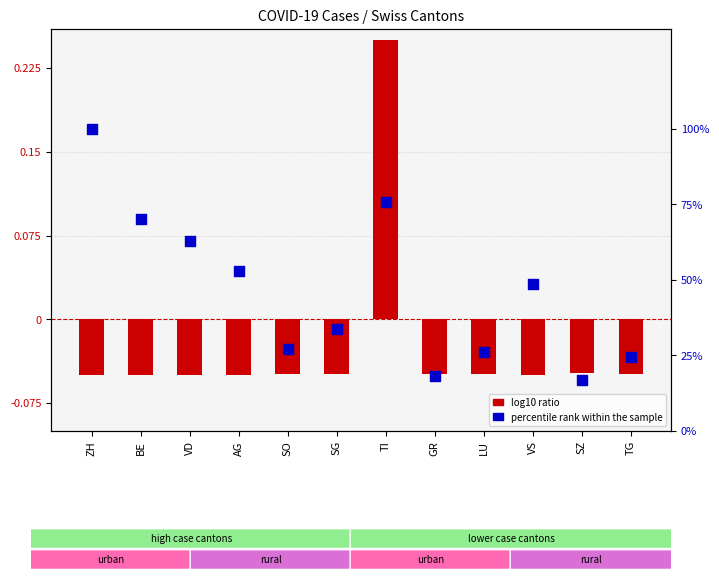

What is the total value across all series at TG?

24.3